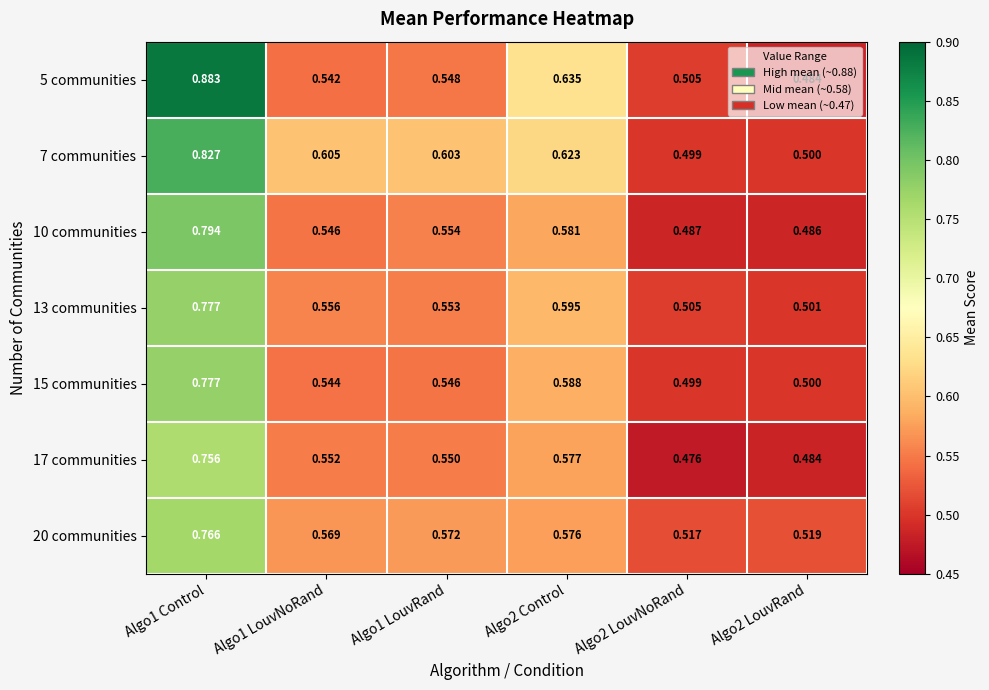

Is the value of 17 communities at Algo2 LouvNoRand greater than the value of 15 communities at Algo1 LouvRand?

No